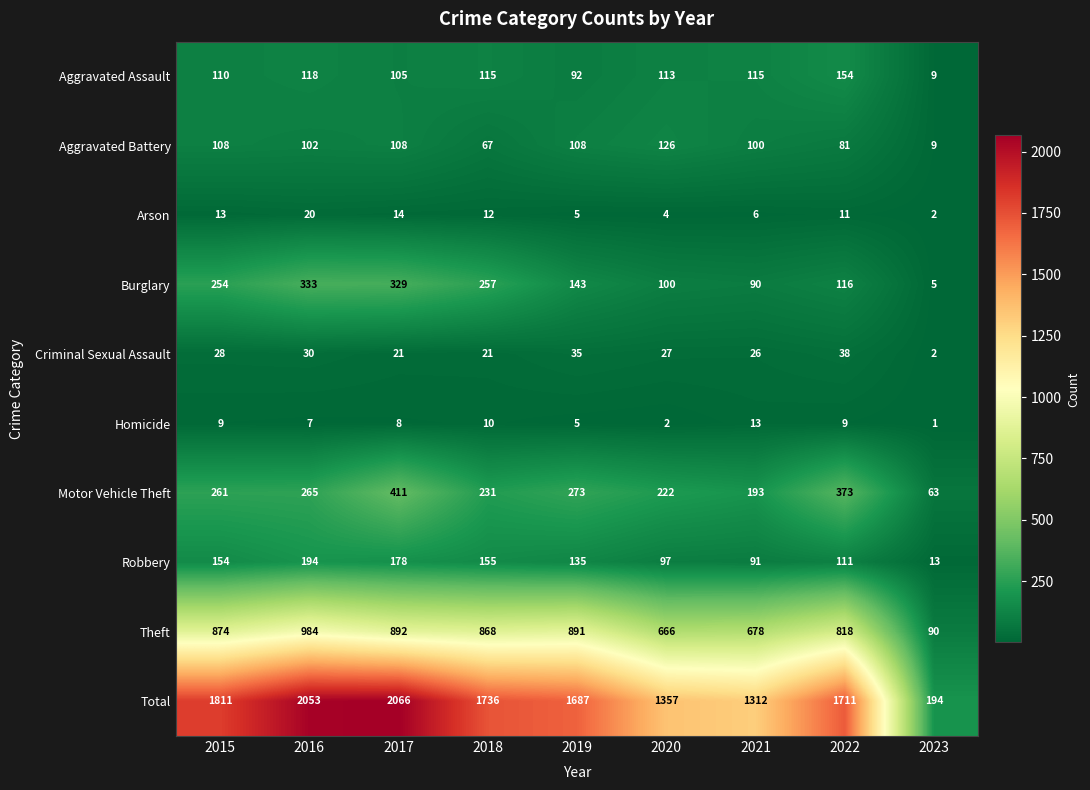

What is the total value across all series at 2018?

3472